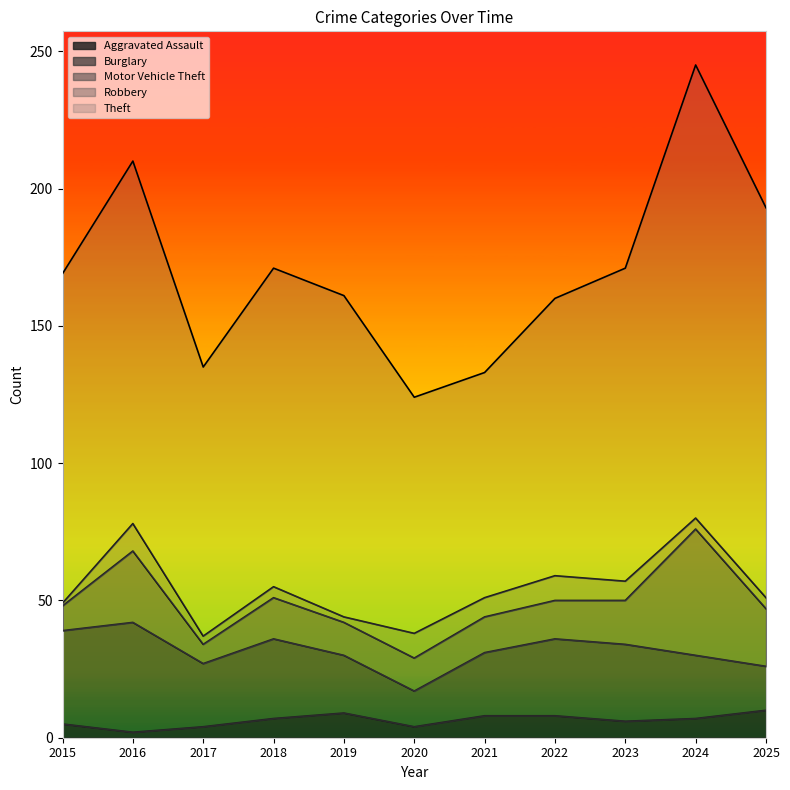

Does the chart have visible grid lines?

No